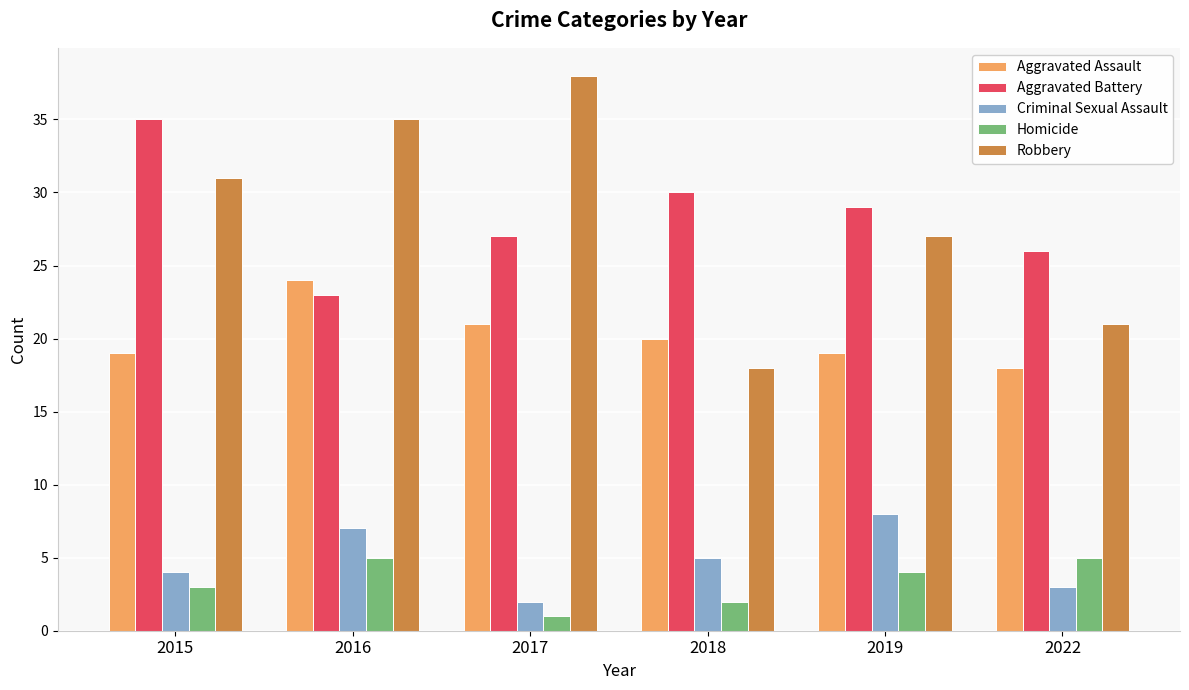

At 2018, list the series in order from smallest to largest.

Homicide, Criminal Sexual Assault, Robbery, Aggravated Assault, Aggravated Battery